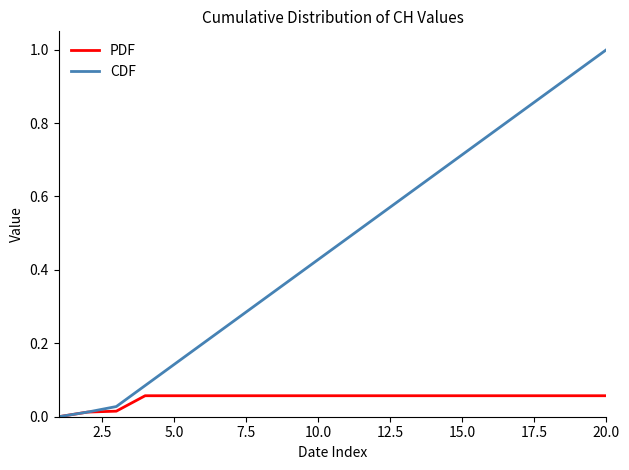

Rank the series by their maximum value, from lowest to highest.

PDF, CDF